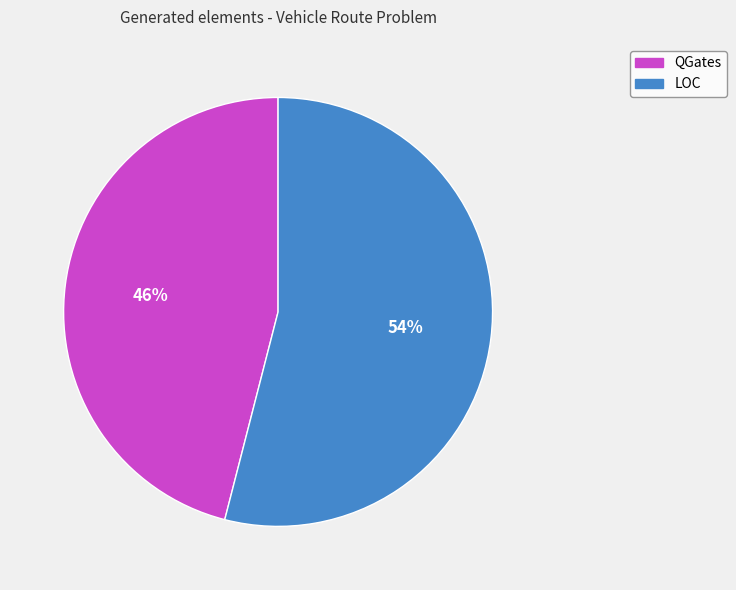

What is the ratio of the value at LOC to the value at QGates?

1.2